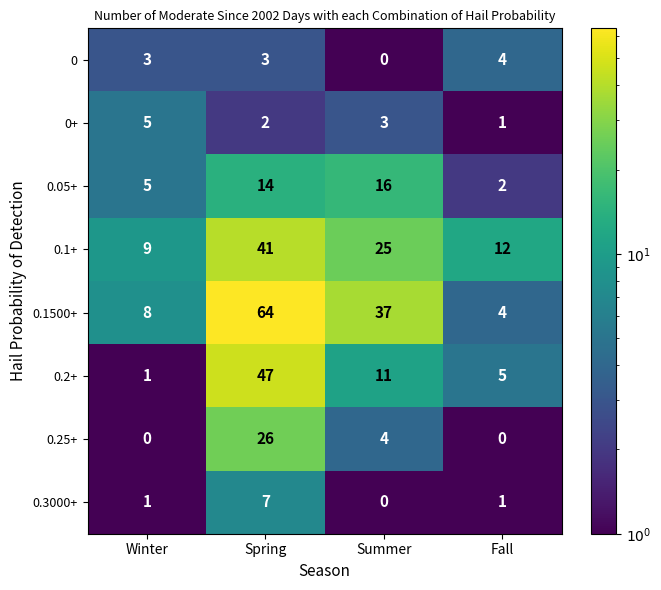

Count the 0 values in the range 3 to 4.

3